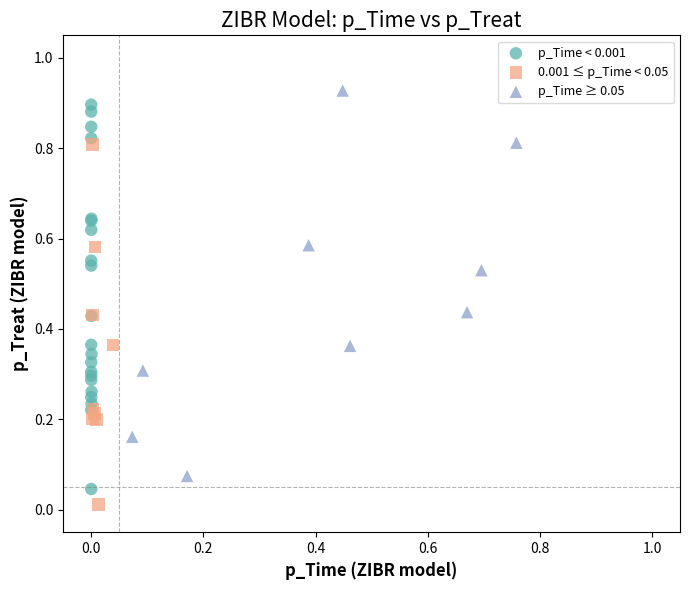

Which series contains the lowest Y value?

0.001 ≤ p_Time < 0.05